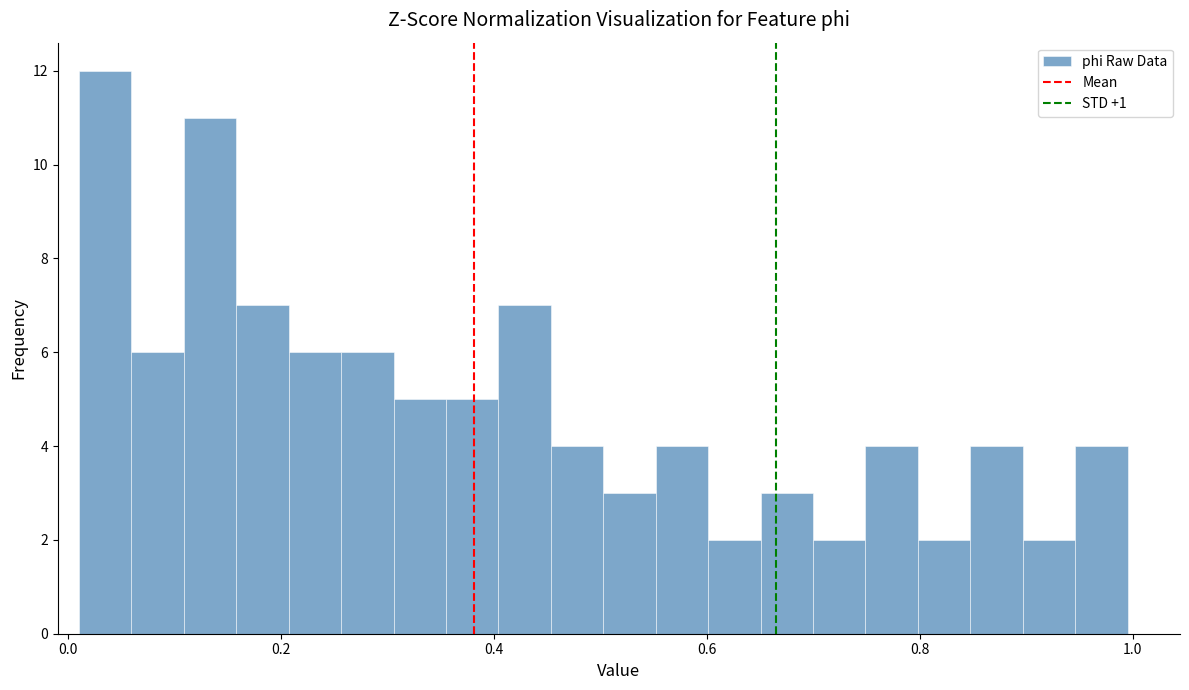

Around what value on the x-axis is the tallest bar? Give the approximate position of its centre, as read against the axis.

0.04